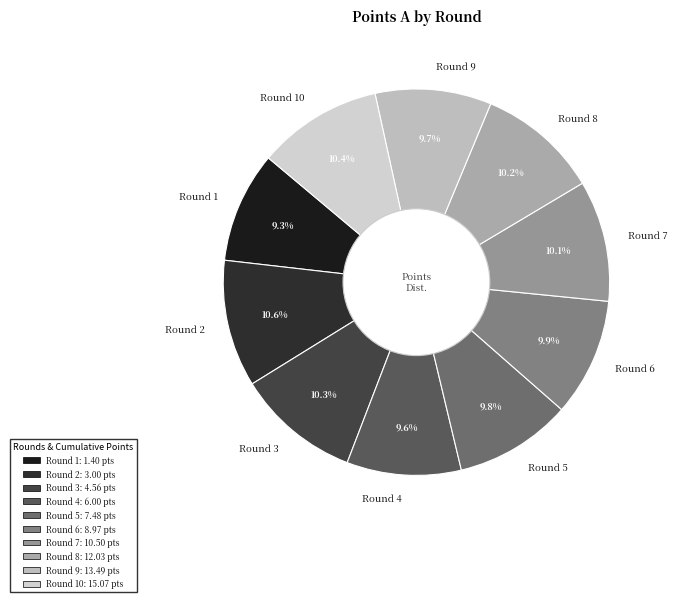

True or false: Round 5 accounts for 1% of the total.

False